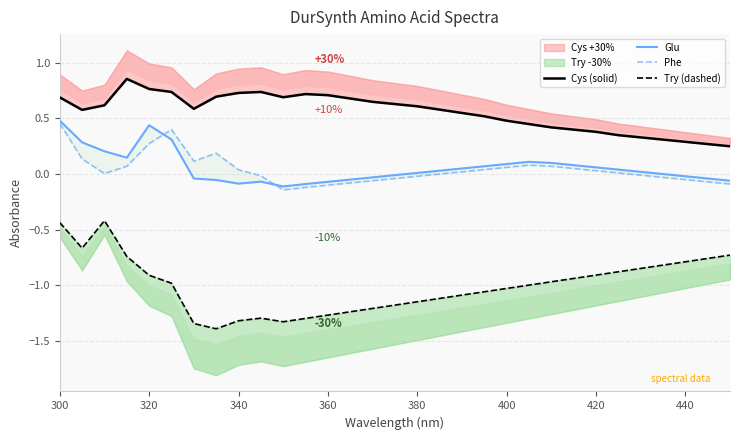

Does the chart have visible grid lines?

Yes